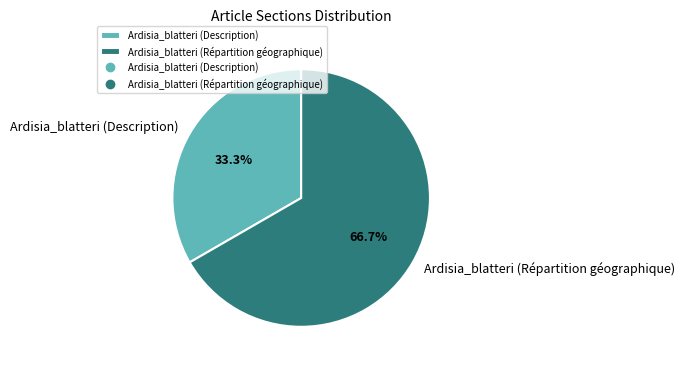

True or false: Ardisia_blatteri (Répartition géographique) accounts for 77% of the total.

False